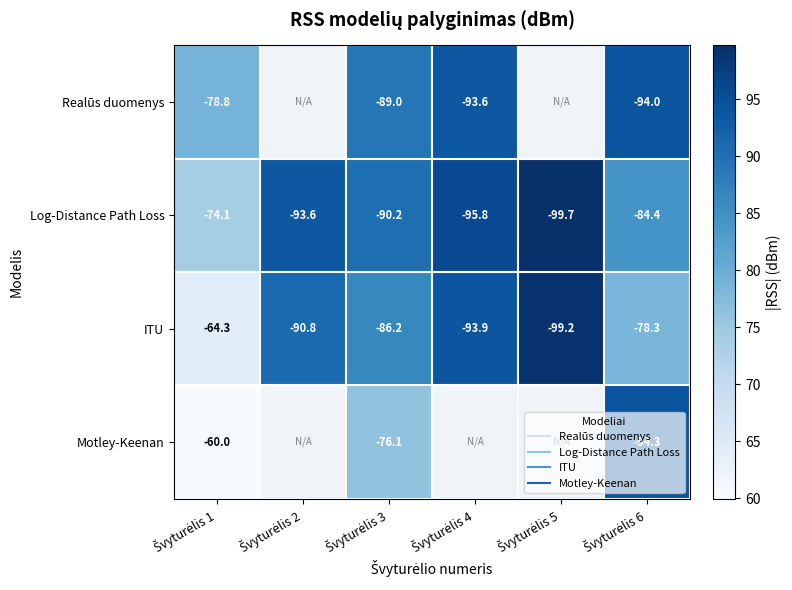

What is the total value across all series at Švyturėlis 1?

277.1